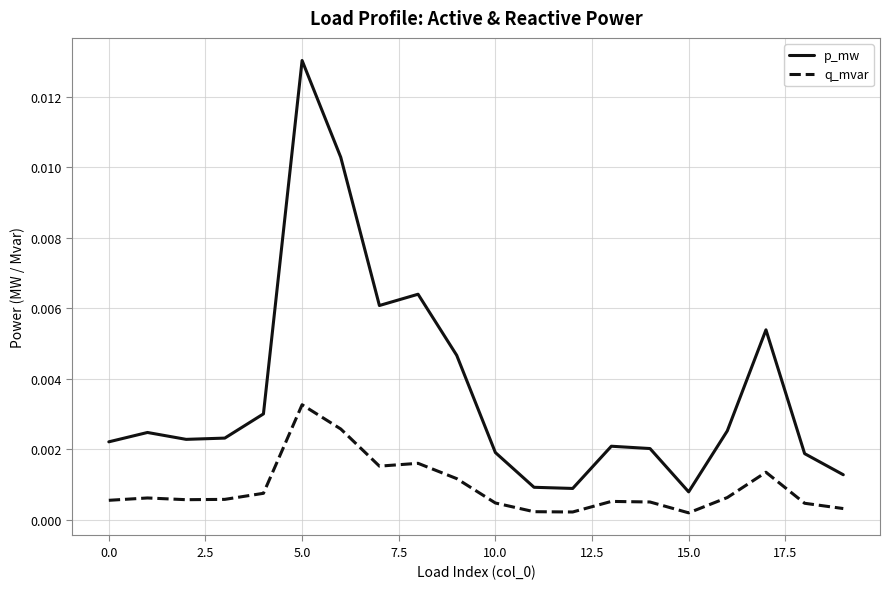

True or false: p_mw and q_mvar cross at least once.

False